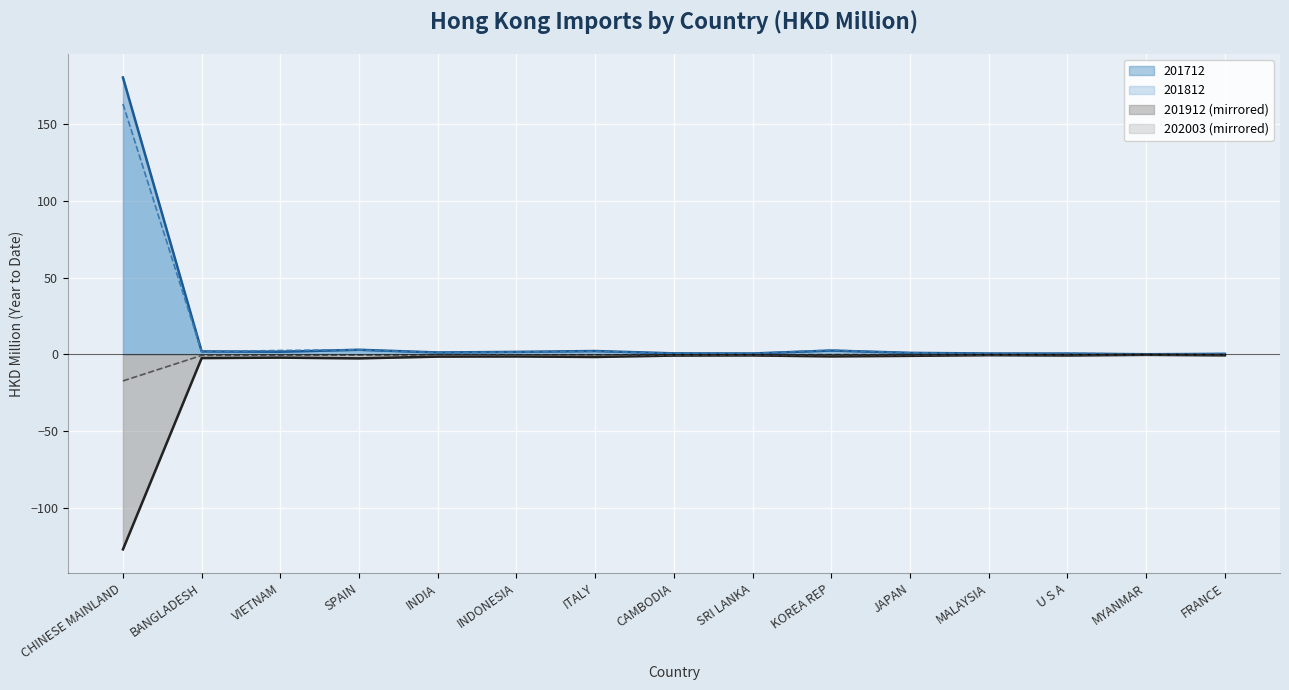

List the labels in order of 202003 value, largest first.

FRANCE, MYANMAR, U S A, JAPAN, MALAYSIA, KOREA REP, SRI LANKA, CAMBODIA, ITALY, INDONESIA, INDIA, SPAIN, VIETNAM, BANGLADESH, CHINESE MAINLAND